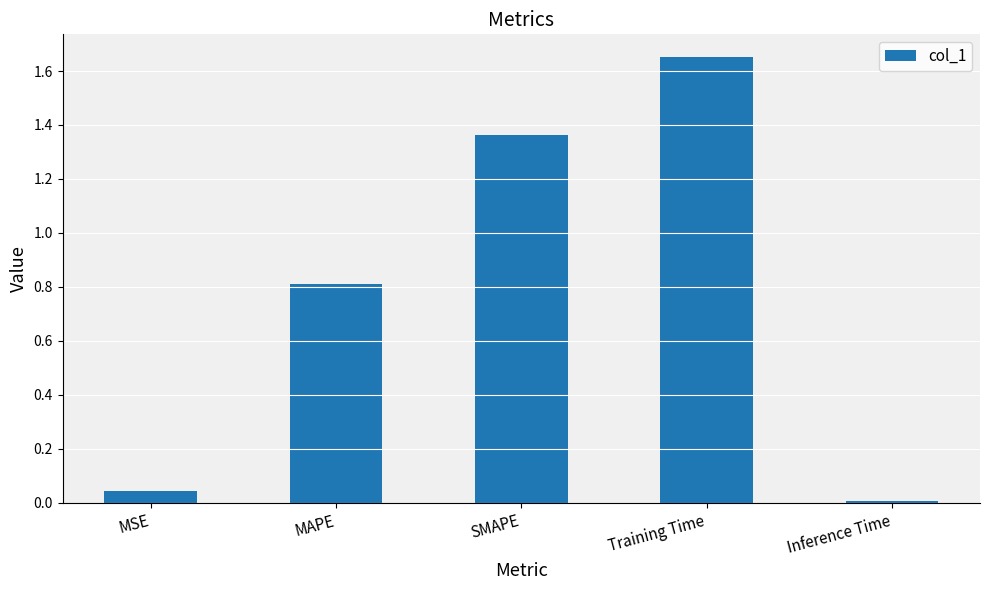

What is the label of the 4th bar from the left?

Training Time